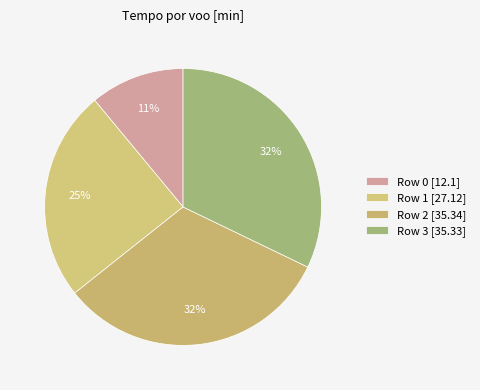

How many segments does this pie chart have?

4